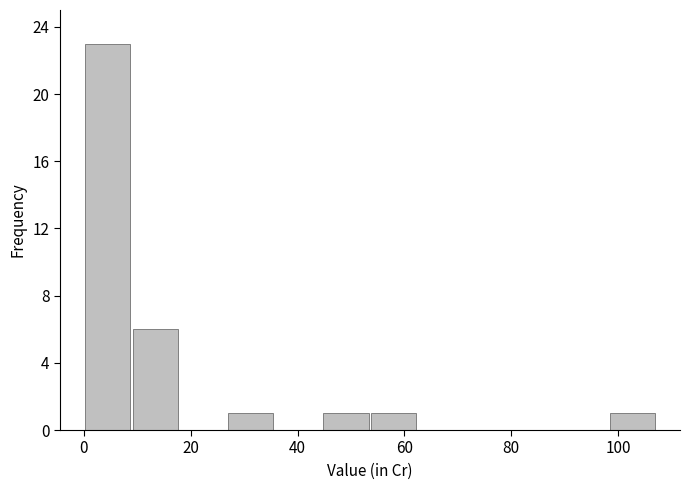

Over which range of the x-axis is the bar tallest?

0 to 8